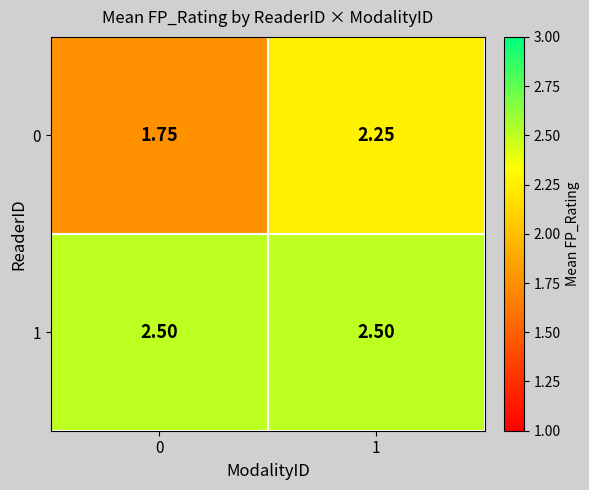

Is the value of 1 at 1 greater than the value of 0 at 0?

Yes